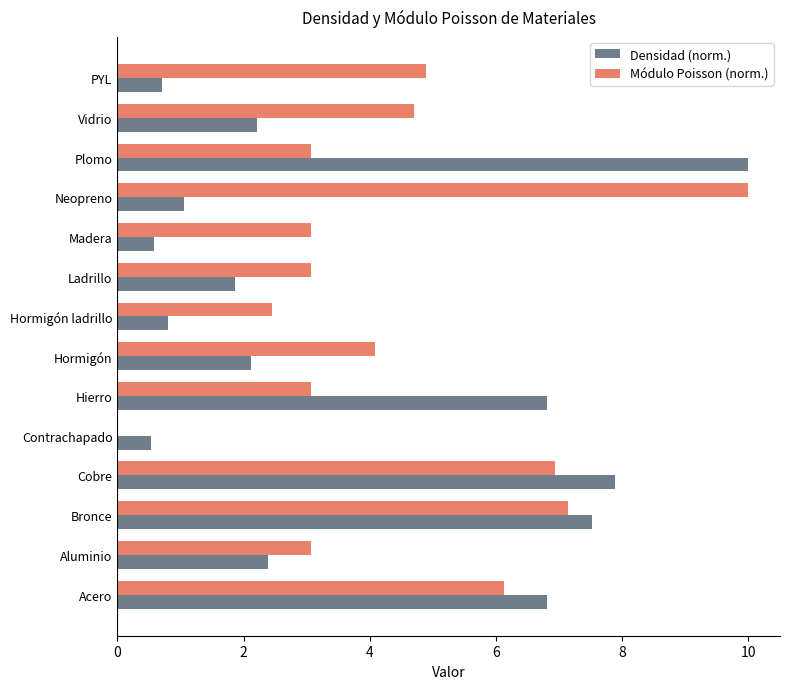

What is the sum of all Módulo Poisson (norm.) values?

61.6